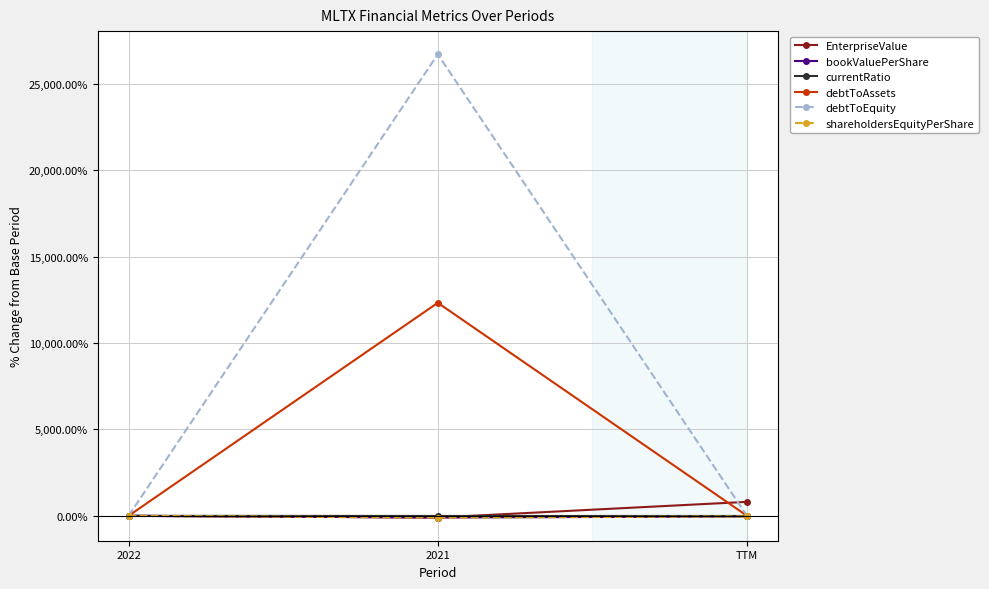

What is the value of the EnterpriseValue point at the 3rd from the left?

808.1